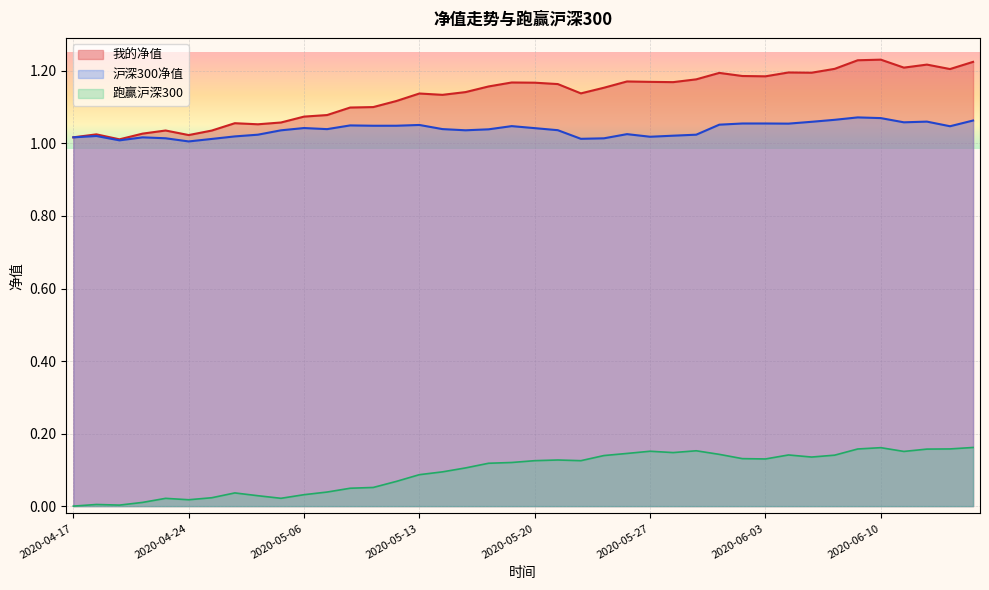

True or false: 沪深300净值 and 我的净值 cross at least once.

False